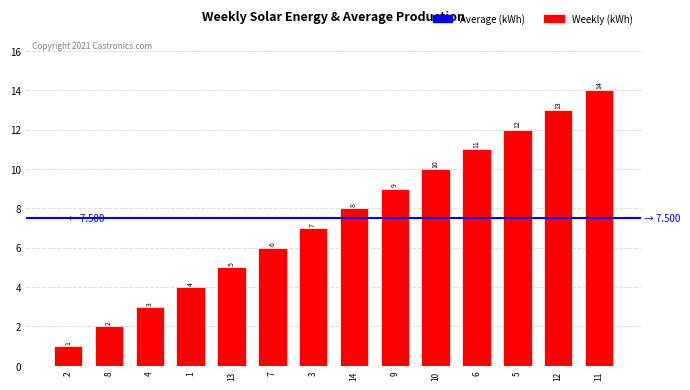

What is the label of the 2nd bar from the right?

12